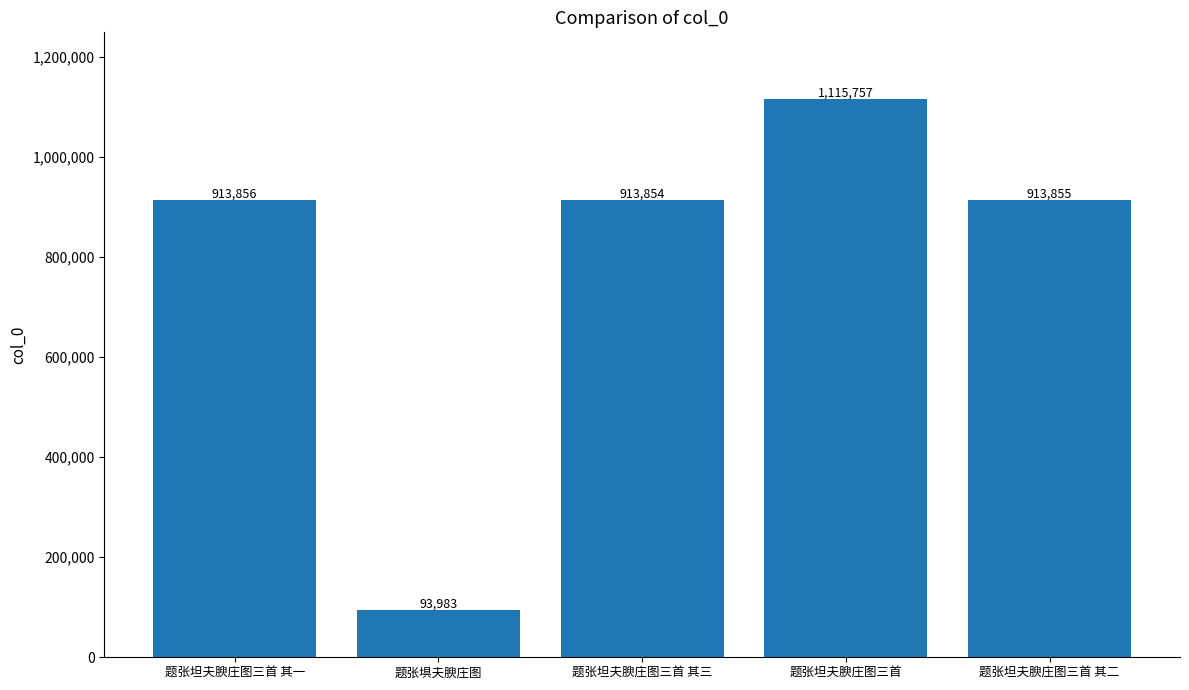

Between 题张坦夫腴庄图三首 and 题张坦夫腴庄图三首 其三, which is larger?

题张坦夫腴庄图三首